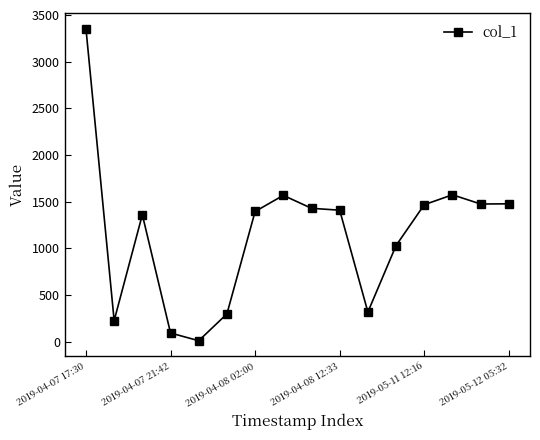

True or false: there are more than 2 points higher than both neighbors.

True